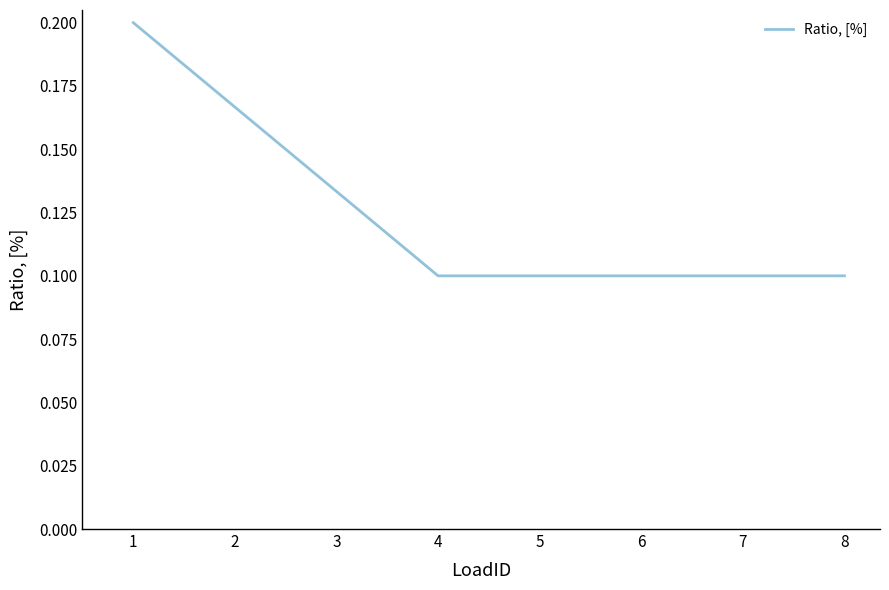

Which has a higher value, 3 or 4?

3